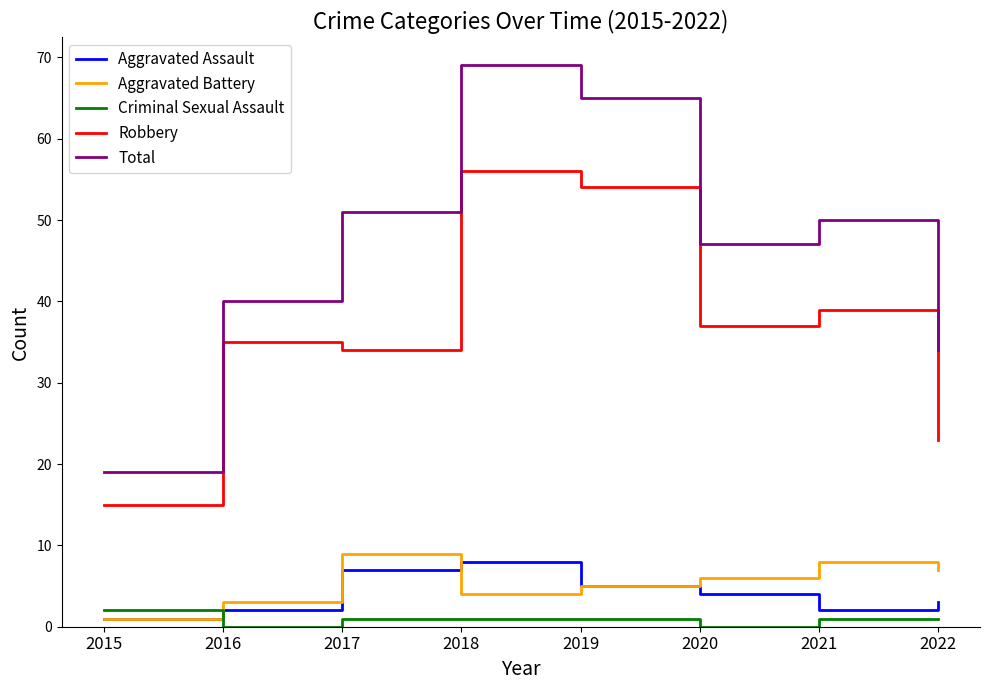

How many interior local peaks does the Robbery series have?

3